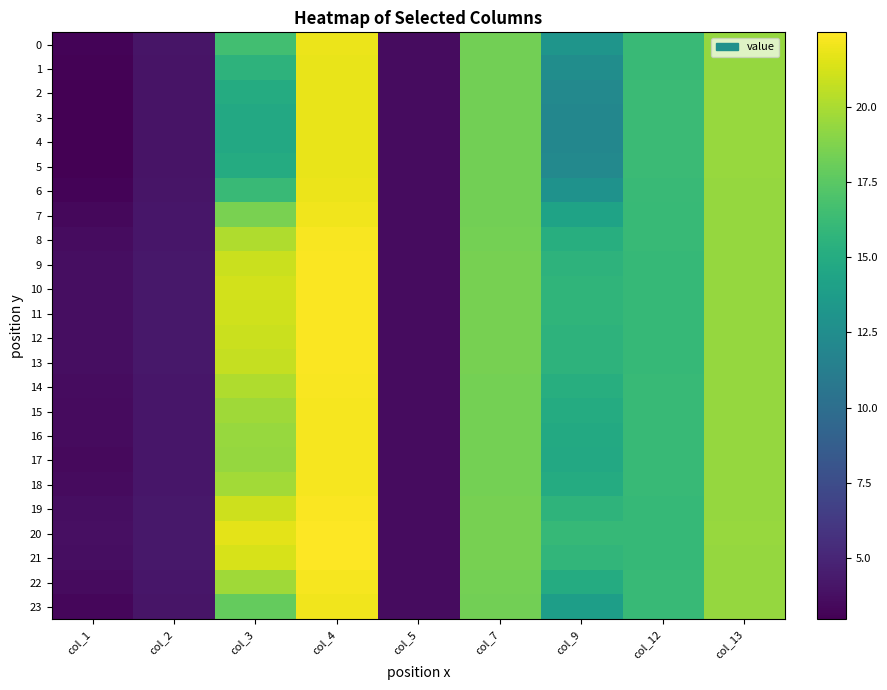

What is the smallest value displayed?

3.0